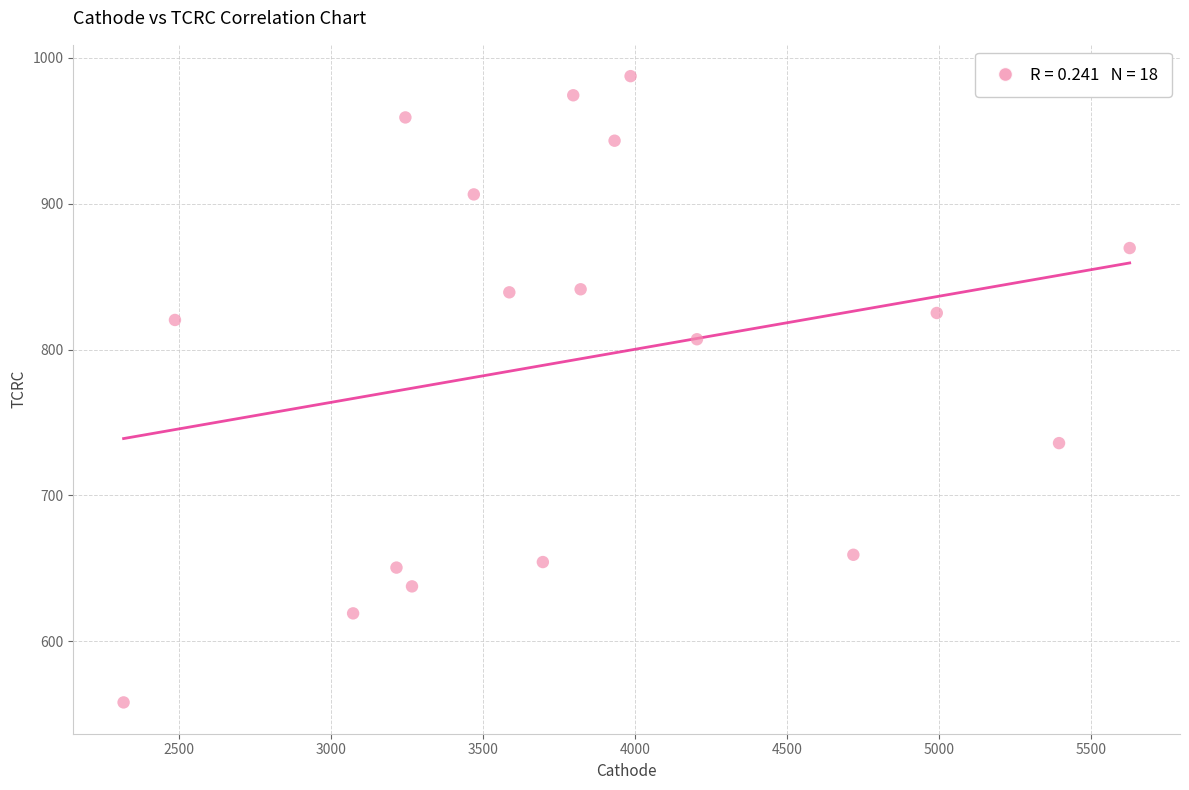

What is the range of X values (max minus min)?

3309.9